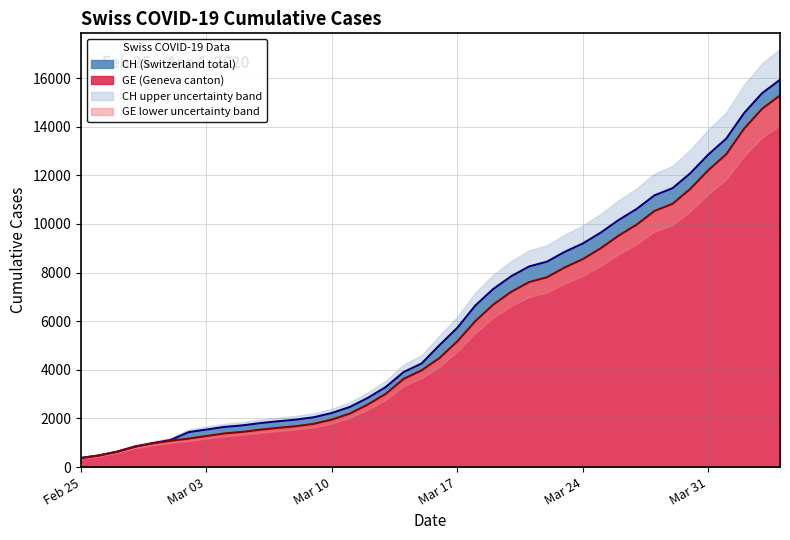

At 2020-03-21, list the series in order from largest to smallest.

CH, GE